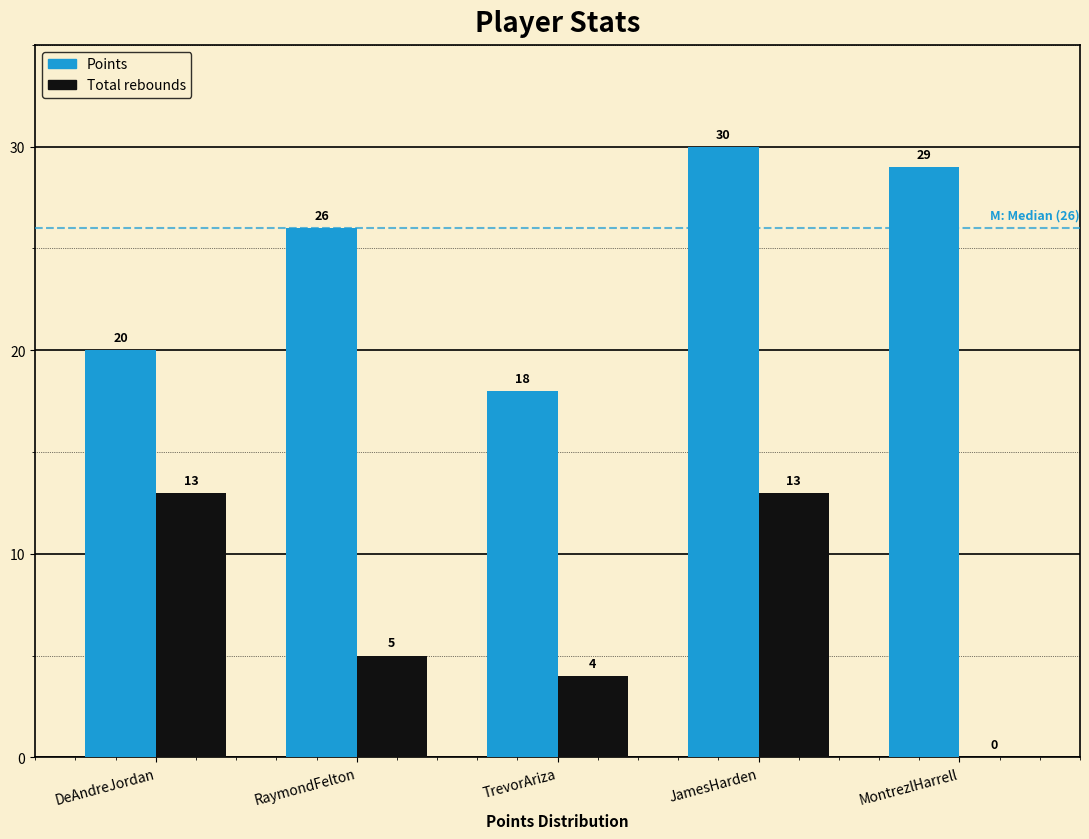

Reading left to right, list all the values displayed in this chart.

Points: DeAndreJordan=20	RaymondFelton=26	TrevorAriza=18	JamesHarden=30	MontrezlHarrell=29
Total rebounds: DeAndreJordan=13	RaymondFelton=5	TrevorAriza=4	JamesHarden=13	MontrezlHarrell=0